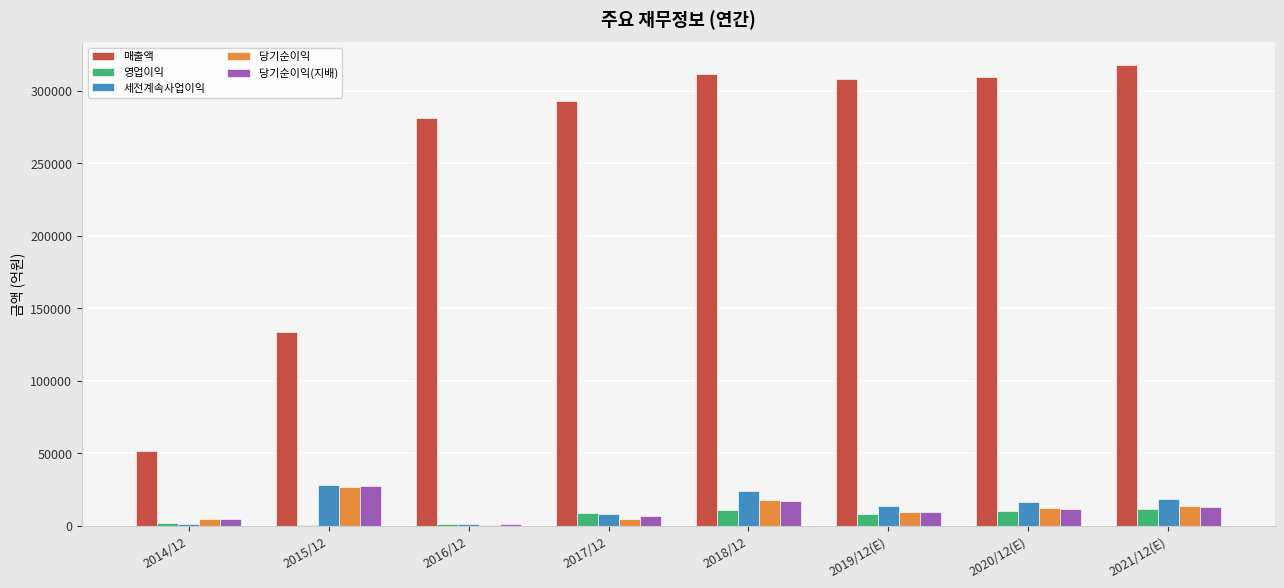

What are all the series names shown in the legend?

매출액, 영업이익, 세전계속사업이익, 당기순이익, 당기순이익(지배)